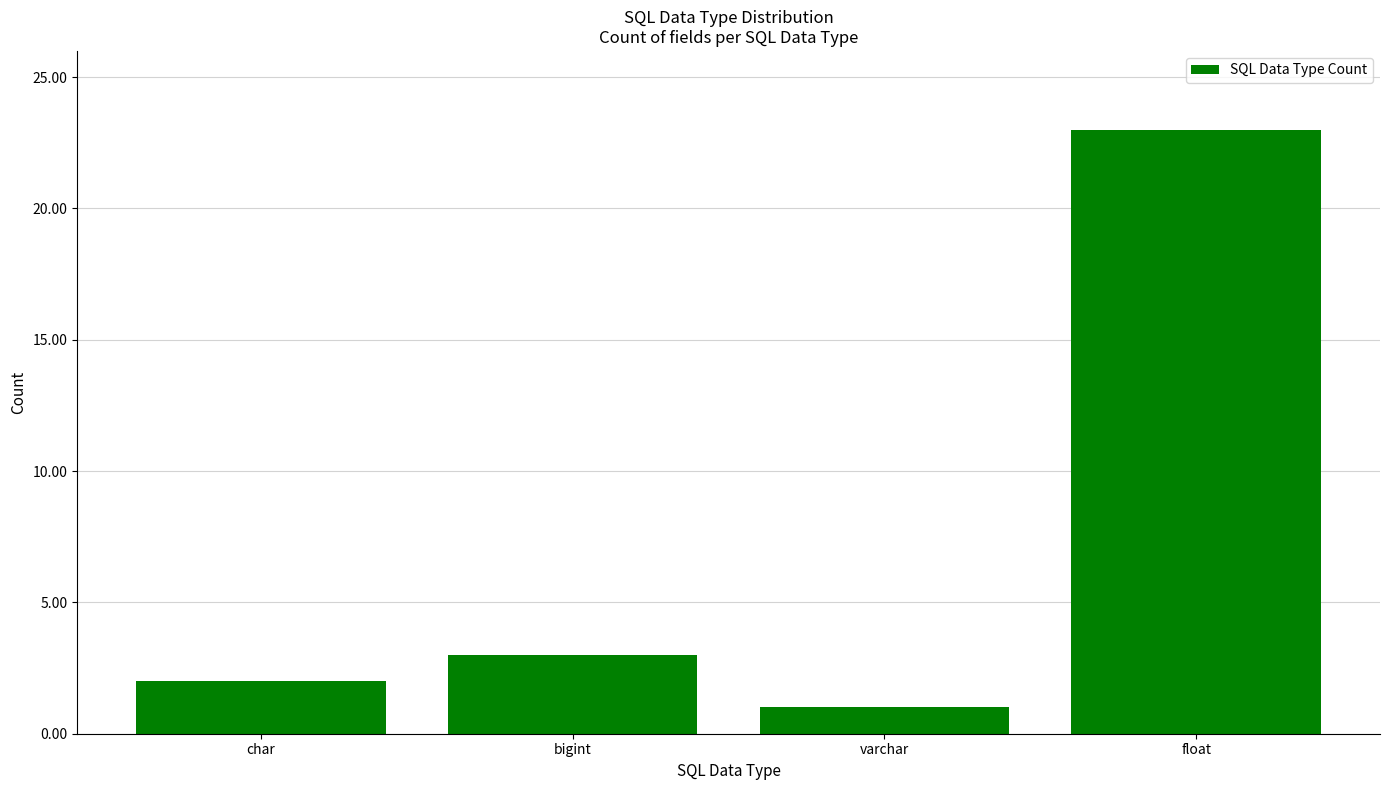

What value does the data have at float?

23